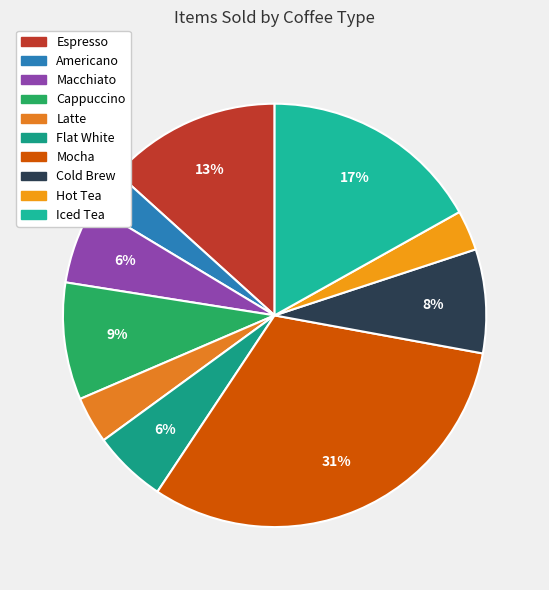

Is there any slice that represents more than half of the pie?

No